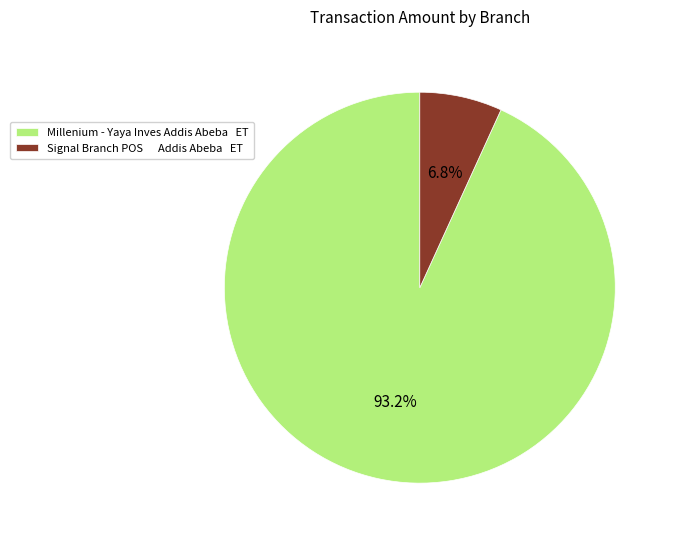

Which has a higher value, Millenium - Yaya Inves Addis Abeba ET or Signal Branch POS Addis Abeba ET?

Millenium - Yaya Inves Addis Abeba ET